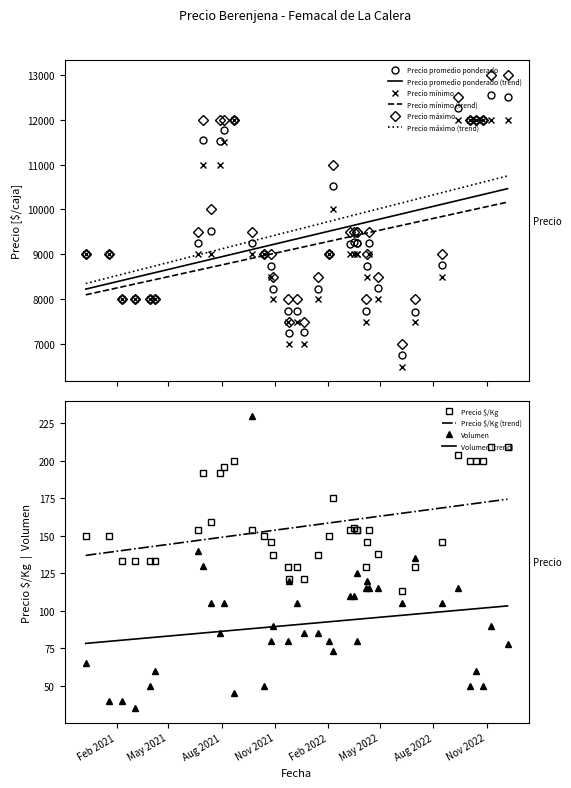

What is the highest value of the Precio $/Kg series?

209